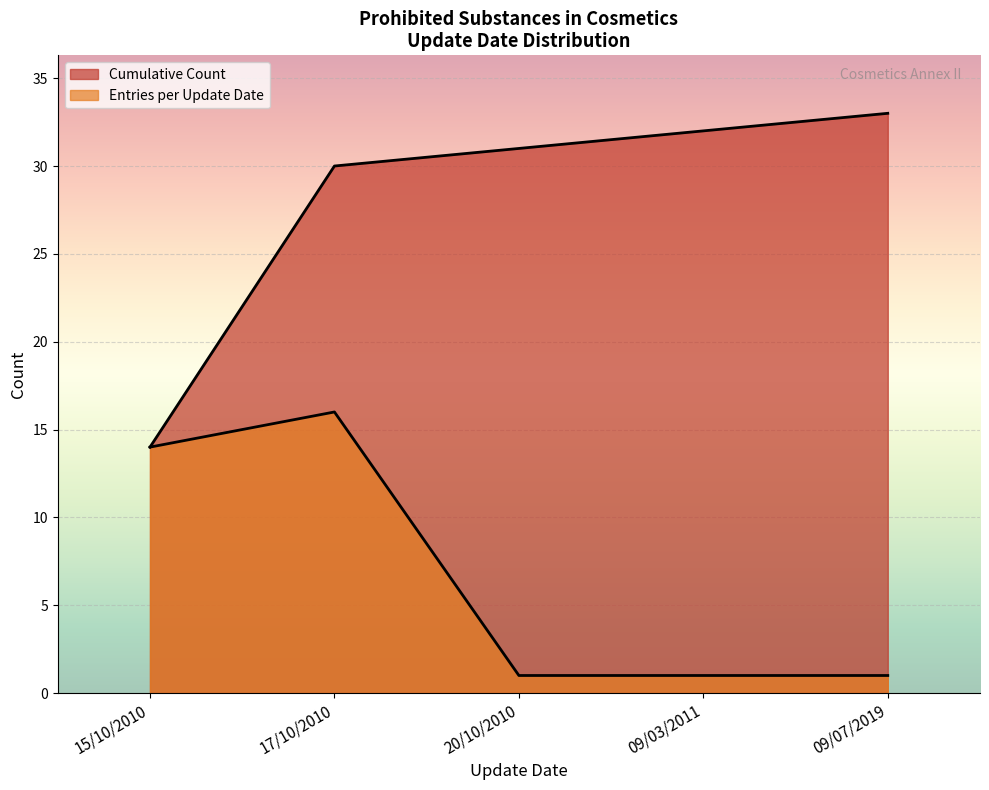

At how many categories does at least one series exceed 15?

4